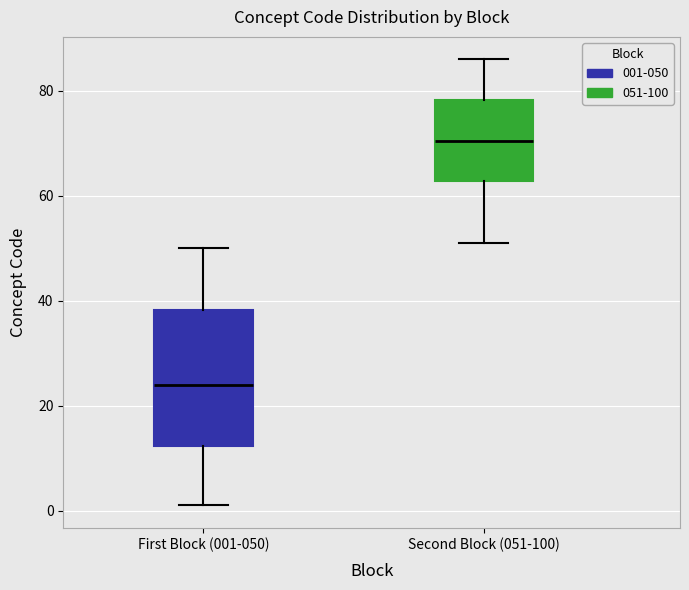

Where does the upper whisker of the box for Second Block (051-100) end on the y-axis? The values are not printed on the chart, so give them approximately, as read against the axis.

86